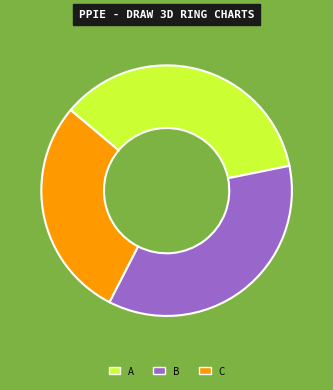

Which category has the smallest portion of the pie?

C